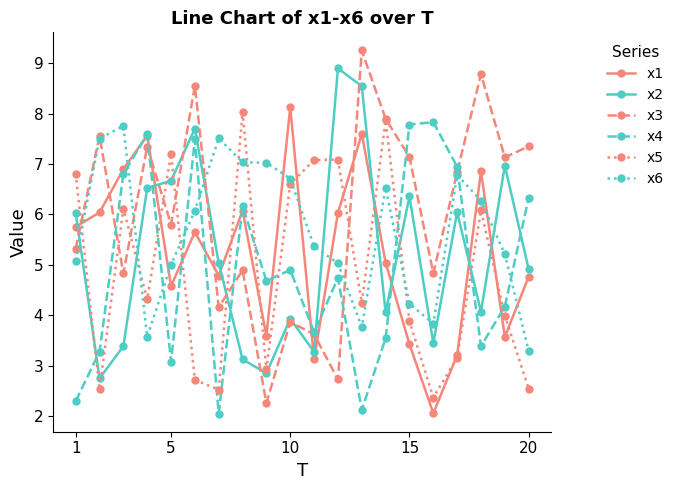

Which series has the widest spread of values?

x3